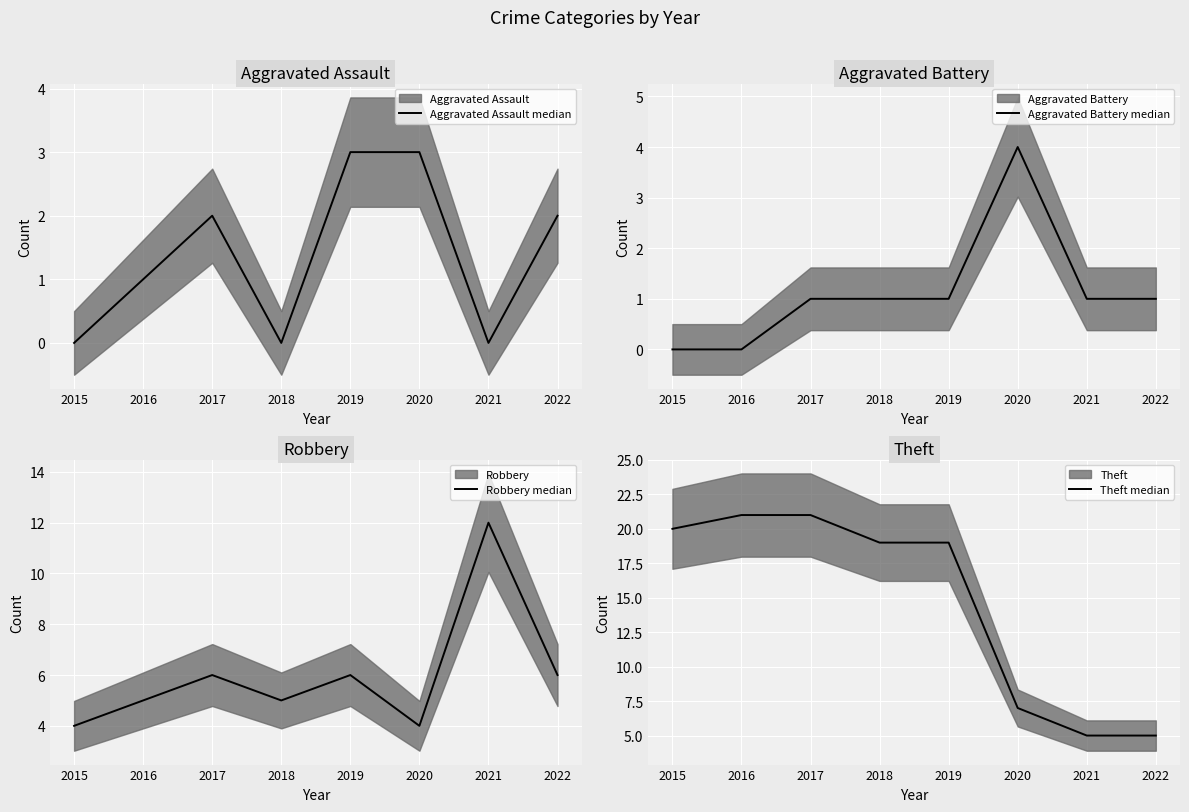

Which series has the largest total across all categories?

Theft median